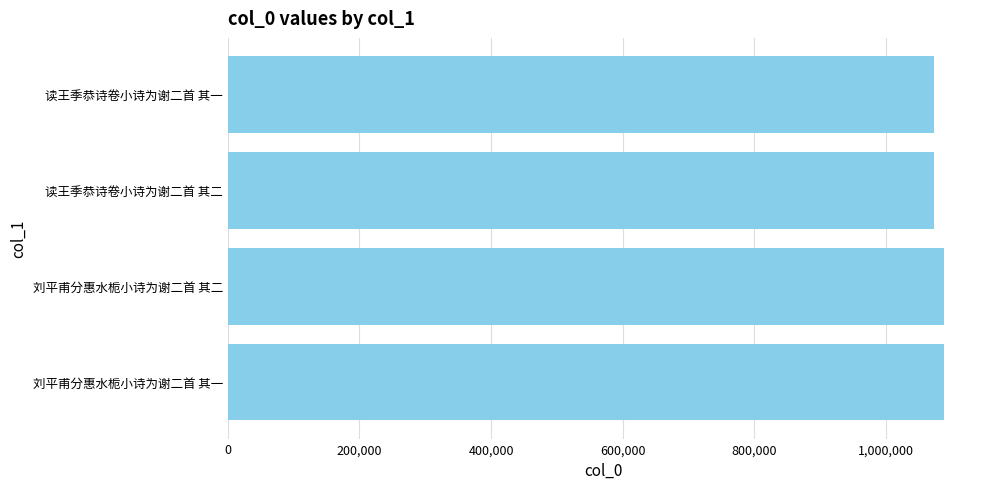

What is the label of the 3rd bar from the top?

刘平甫分惠水栀小诗为谢二首 其二